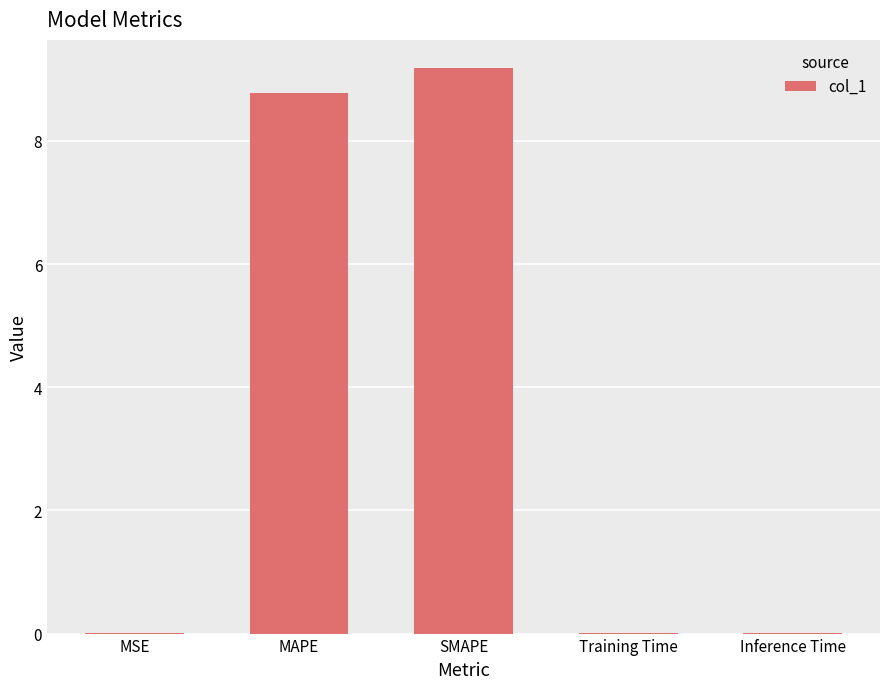

What is the difference between the values at MSE and MAPE?

8.8